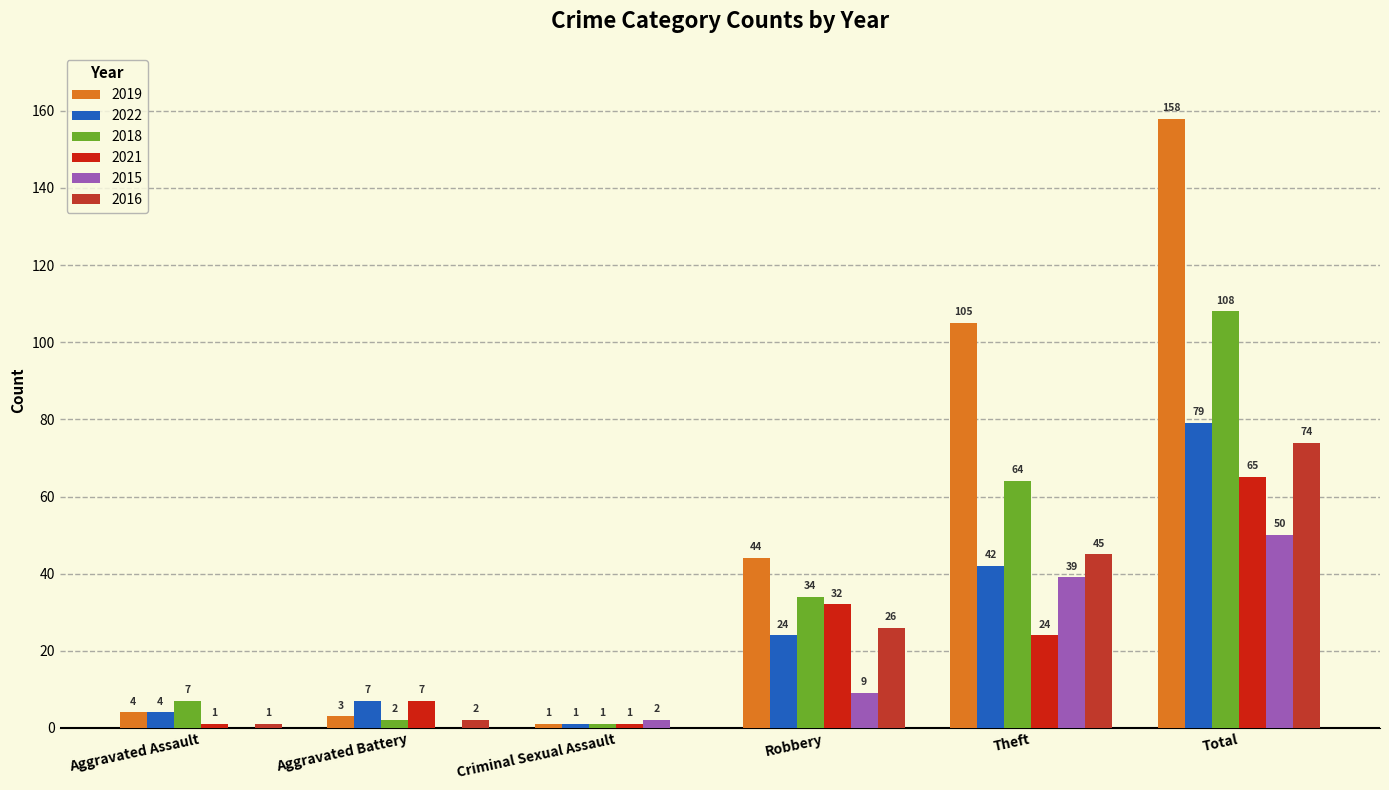

At which label does 2021 first exceed 24?

Robbery